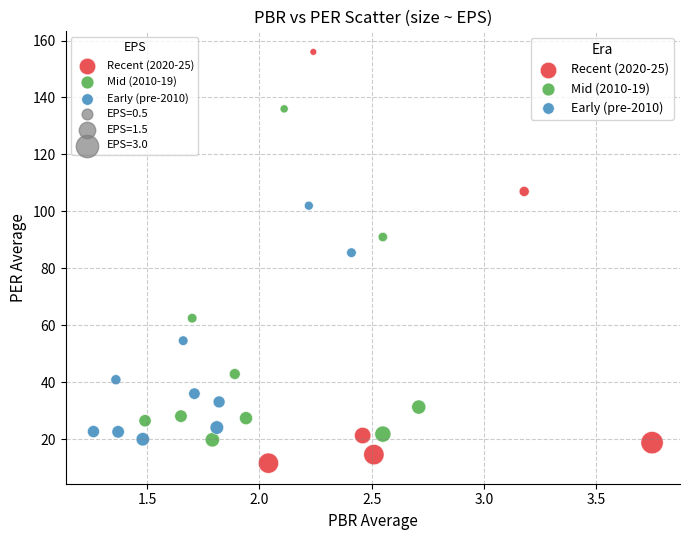

Which series contains the lowest Y value?

Recent (2020-25)